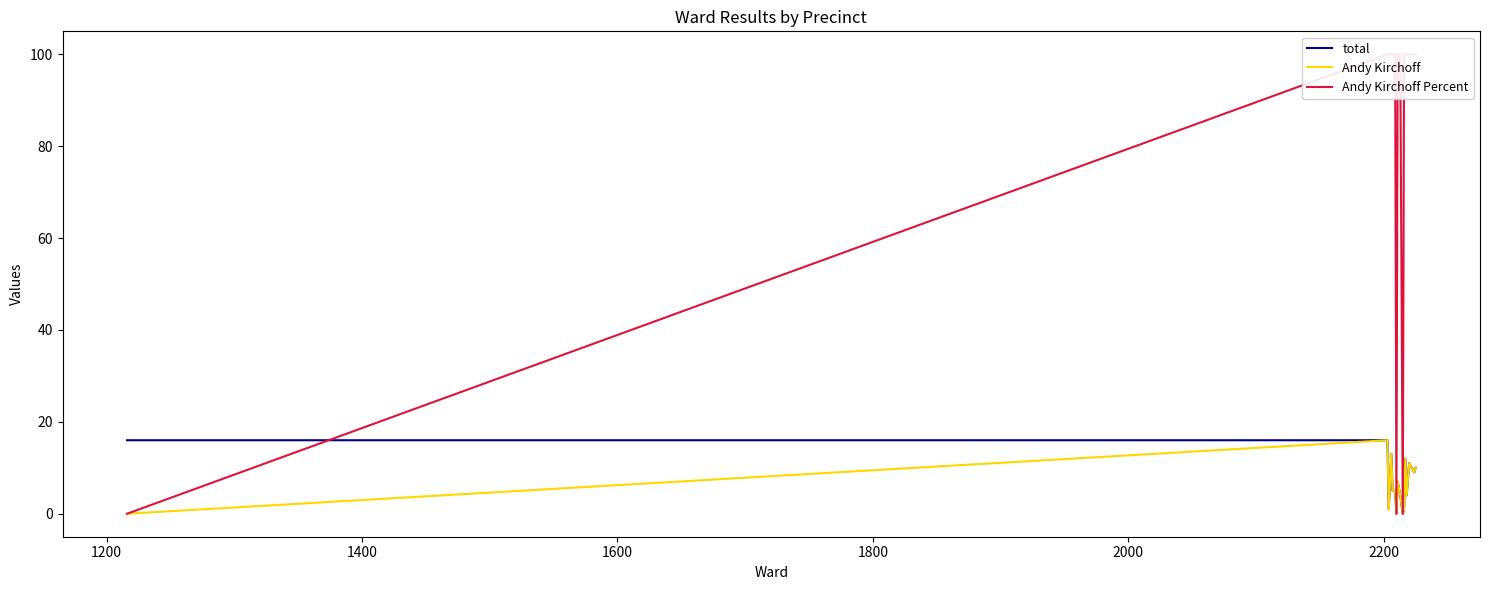

True or false: total has a value of 9 at 1600.

False